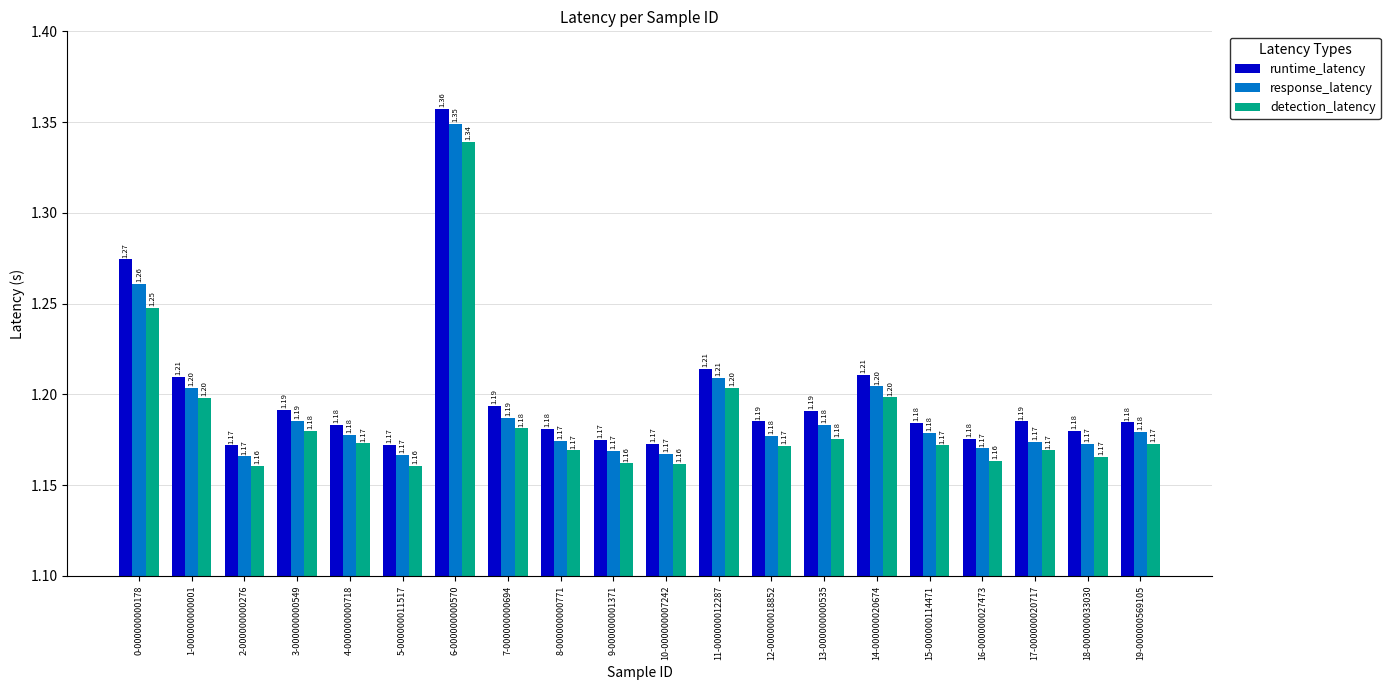

What is the sum of all response_latency values?

23.9